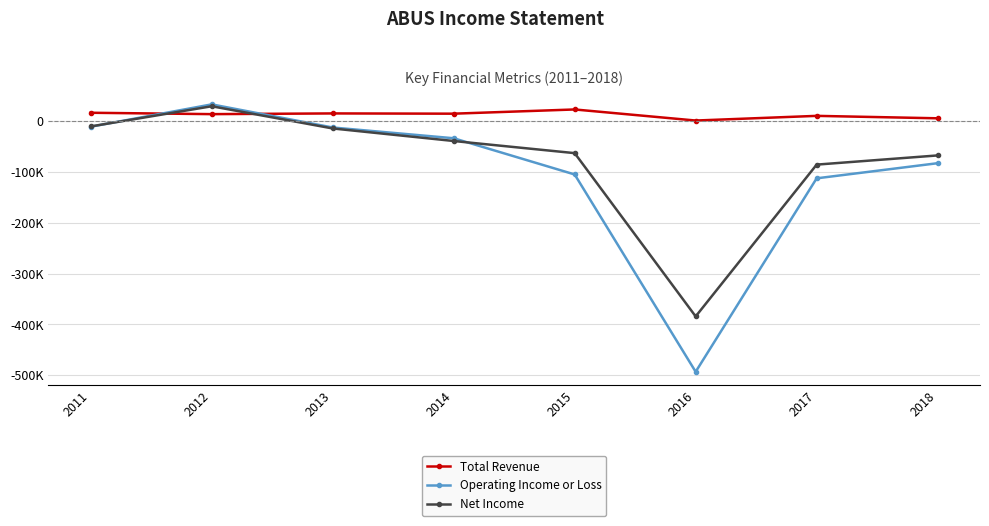

Reading right to left, extract all data points from this chart.

Total Revenue: 2018=5900	2017=10700	2016=1500	2015=23300	2014=15000	2013=15500	2012=14100	2011=16800
Operating Income or Loss: 2018=-82500	2017=-112300	2016=-493200	2015=-104700	2014=-33400	2013=-12200	2012=33300	2011=-10700
Net Income: 2018=-67200	2017=-85300	2016=-384200	2015=-62700	2014=-38800	2013=-14100	2012=29600	2011=-10100